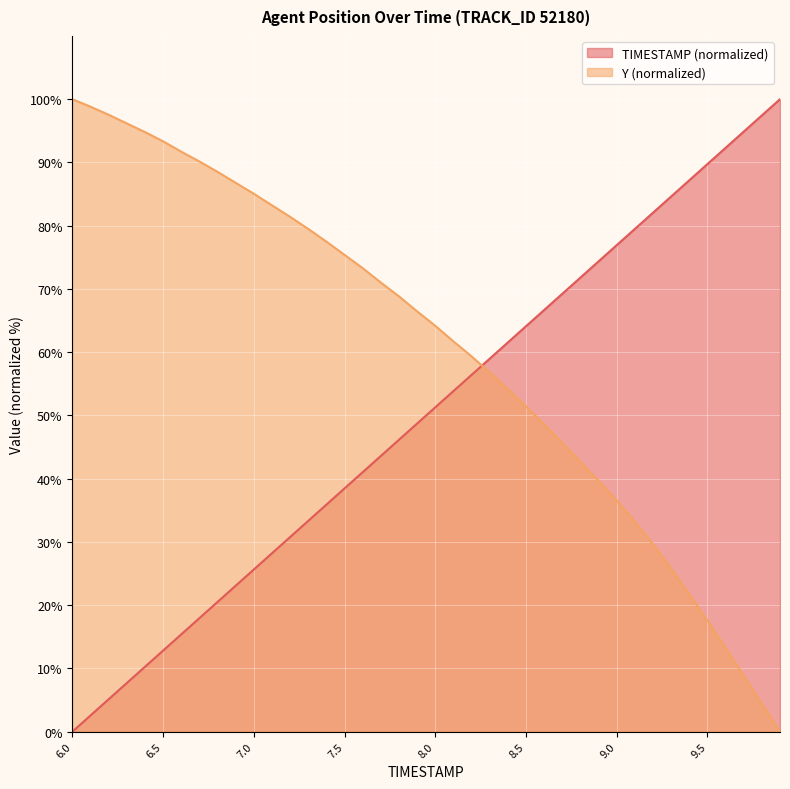

Rank the series by their average value, from lowest to highest.

TIMESTAMP (normalized), Y (normalized)